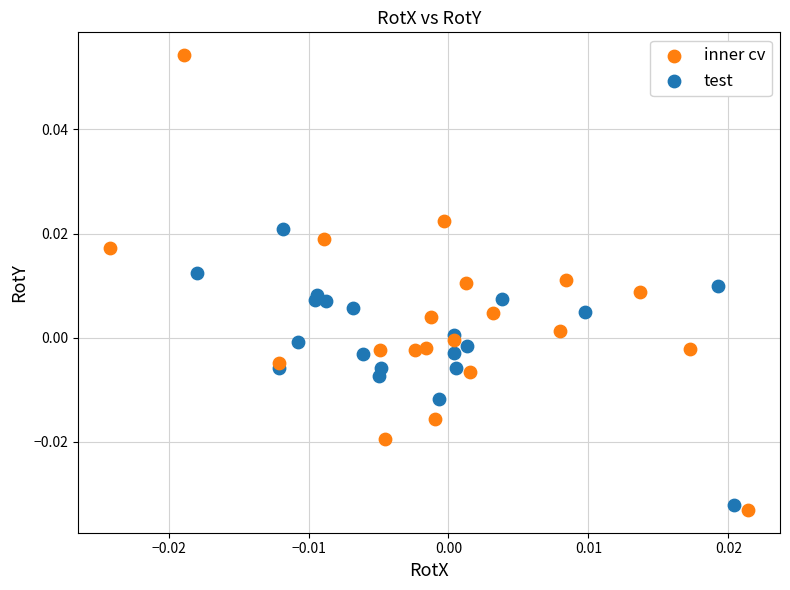

Which series contains the lowest Y value?

inner cv